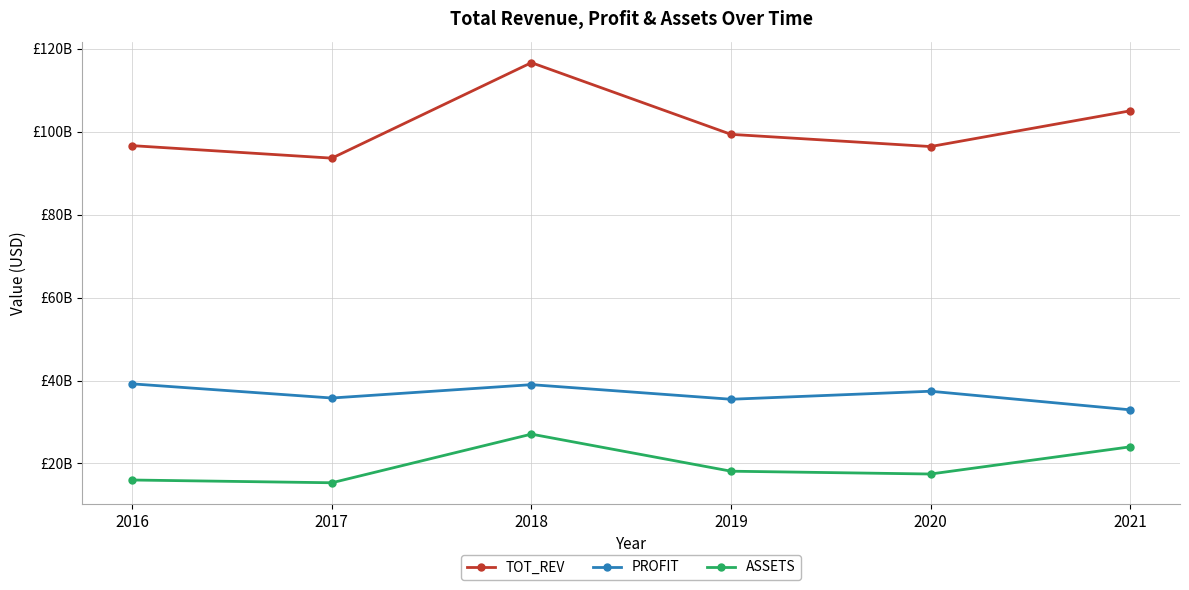

In TOT_REV, how many points are lower than both neighbors (excluding endpoints)?

2